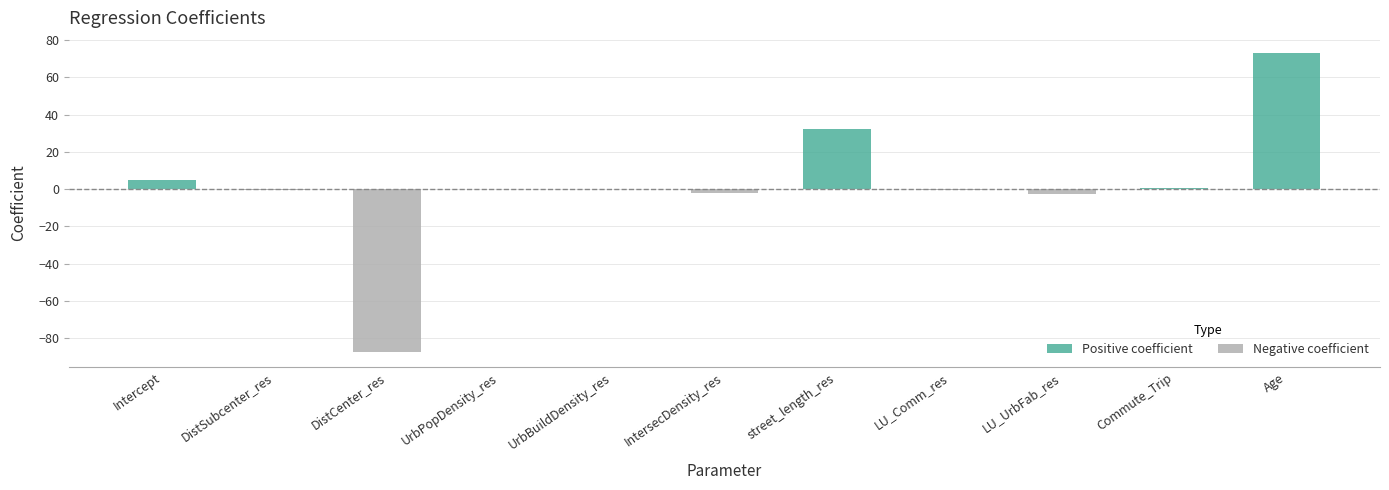

Are the bars horizontal?

No